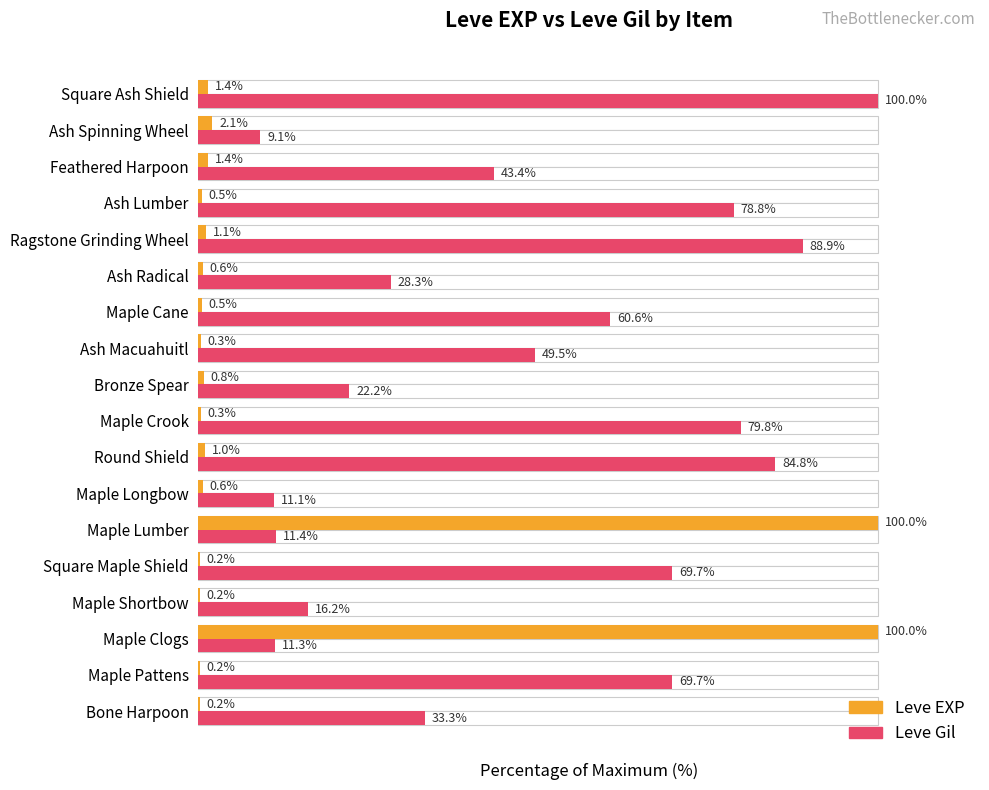

Reading left to right, extract all data points from this chart.

Leve EXP: 0.2	0.2	100.0	0.2	0.2	100.0	0.6	1.0	0.3	0.8	0.3	0.5	0.6	1.1	0.5	1.4	2.1	1.4
Leve Gil: 33.3	69.7	11.3	16.2	69.7	11.4	11.1	84.8	79.8	22.2	49.5	60.6	28.3	88.9	78.8	43.4	9.1	100.0